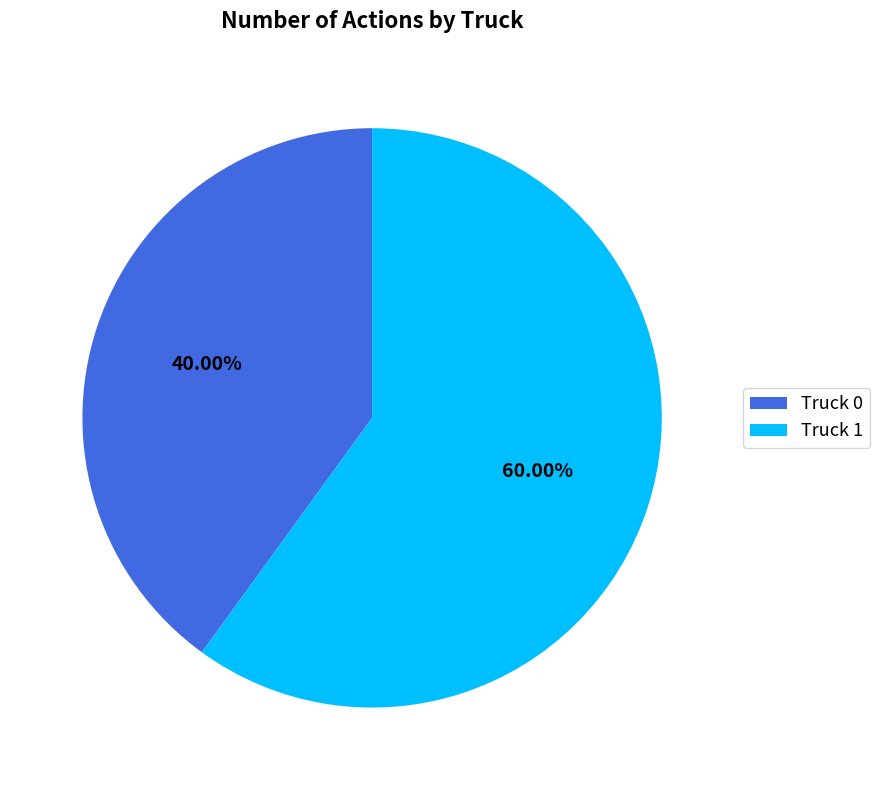

Does Truck 1 account for over 50% of the chart?

Yes